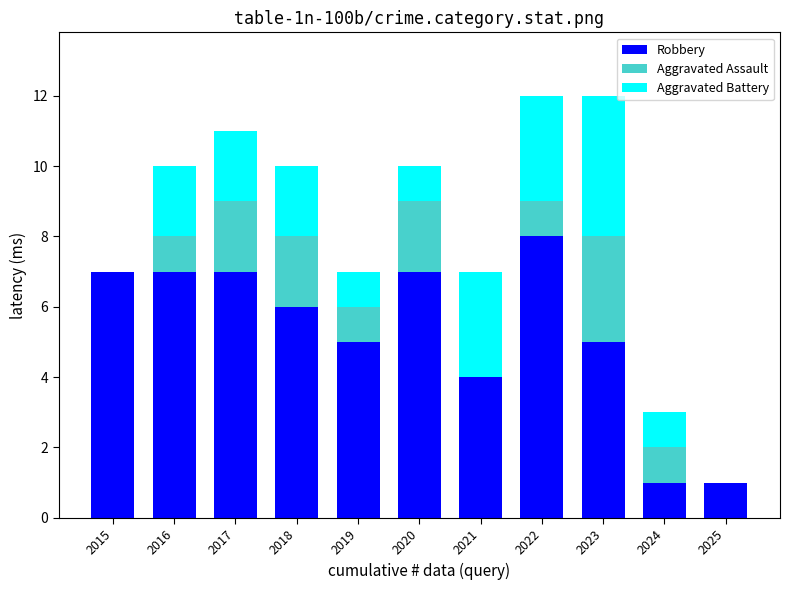

Which category has the highest value in the Robbery series?

2022